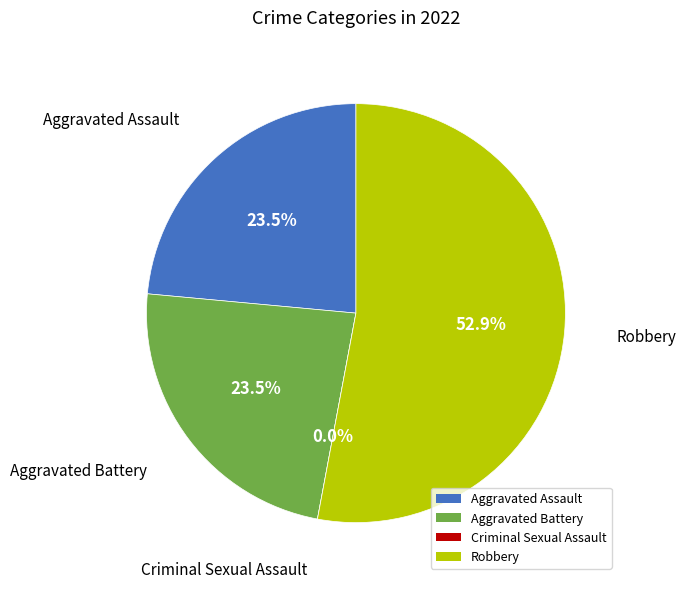

True or false: Criminal Sexual Assault accounts for 15% of the total.

False